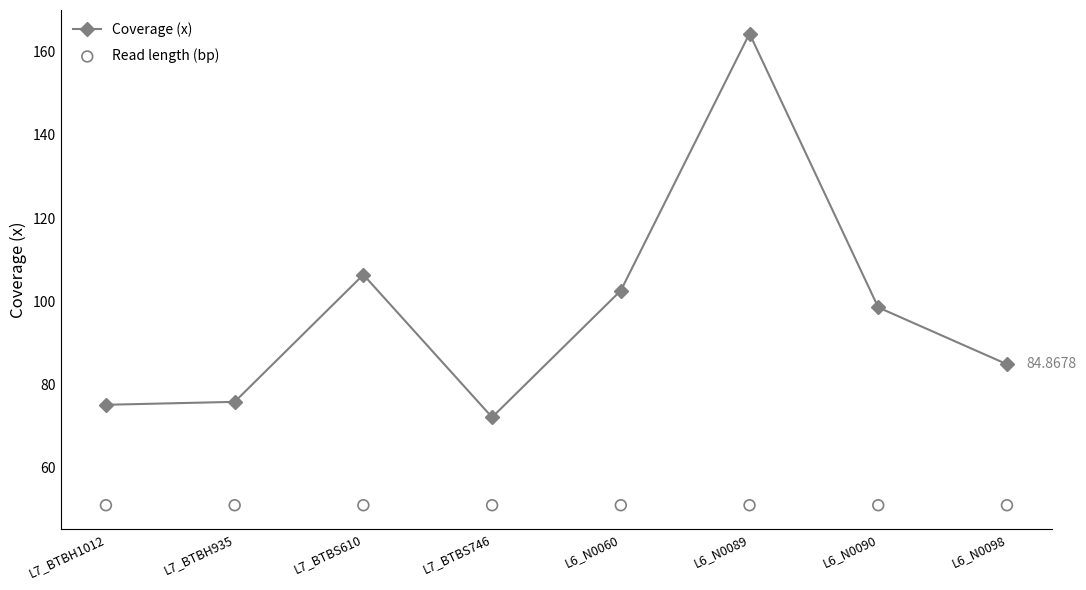

Is the value of Read length (bp) at L6_N0060 greater than the value of Coverage (x) at L6_N0098?

No